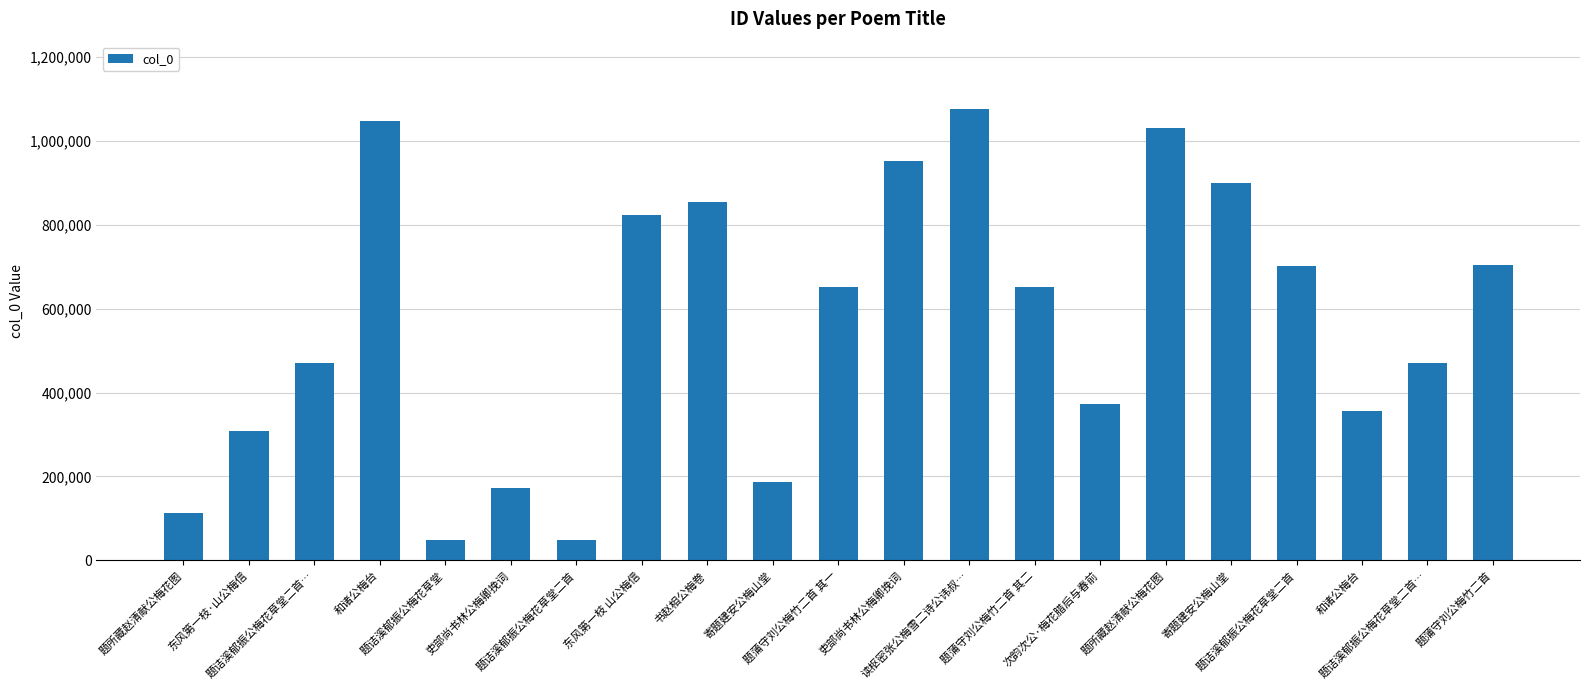

What is the label of the 8th bar from the left?

东风第一枝 山公梅信